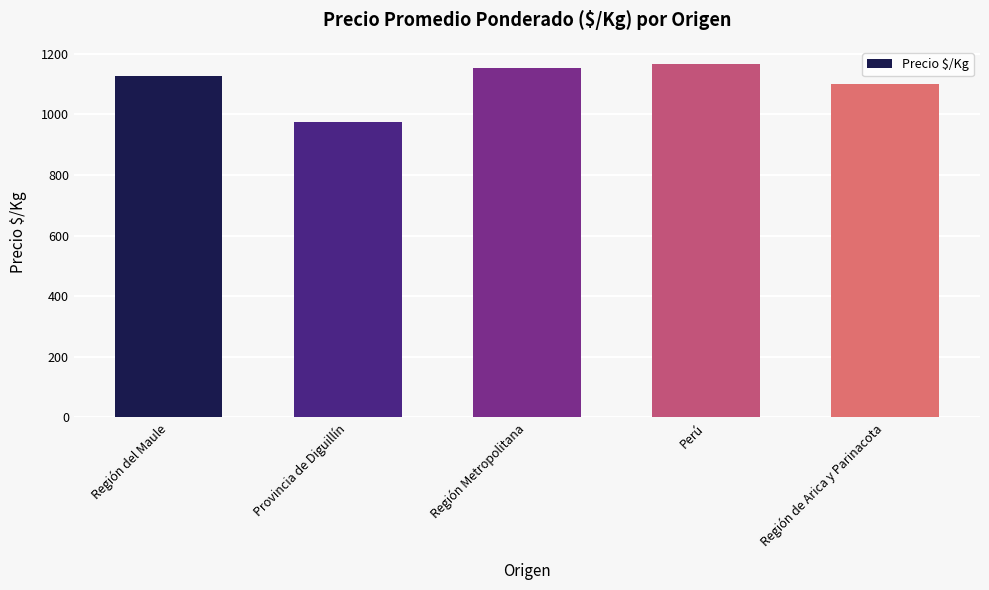

What is the sum of all values?

5519.9